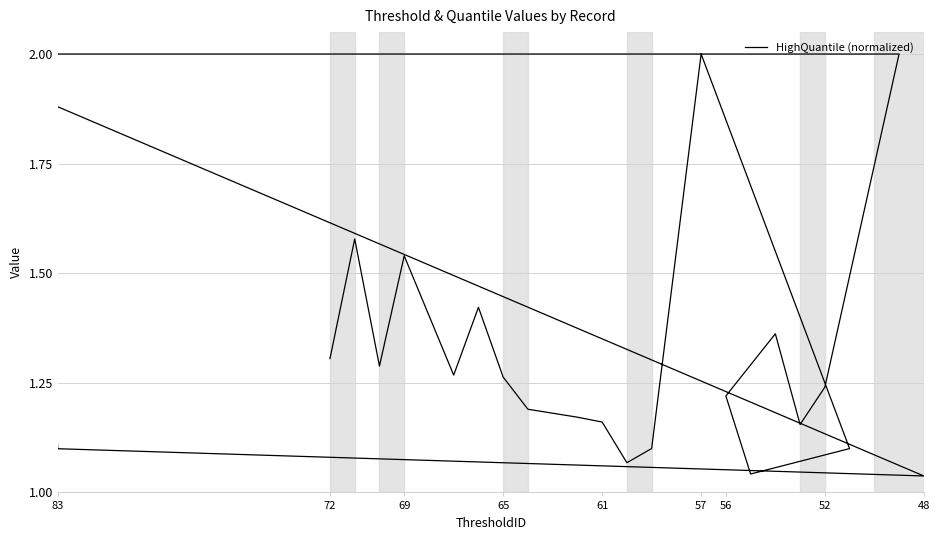

Does the chart display data point markers on the line(s)?

No